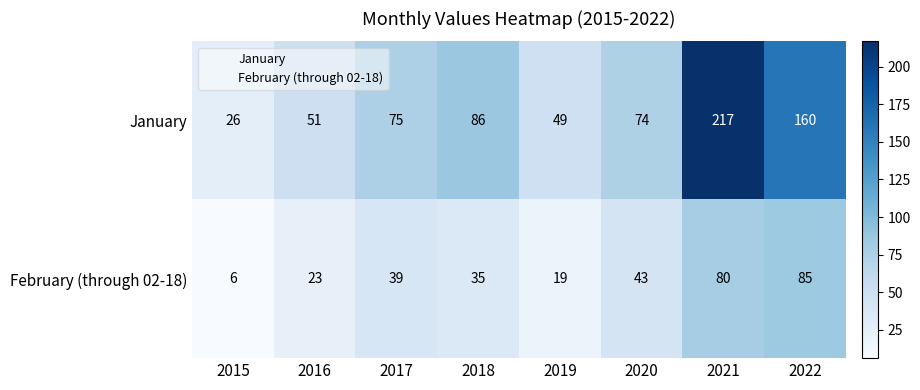

Rank the series by their average value, from lowest to highest.

February (through 02-18), January